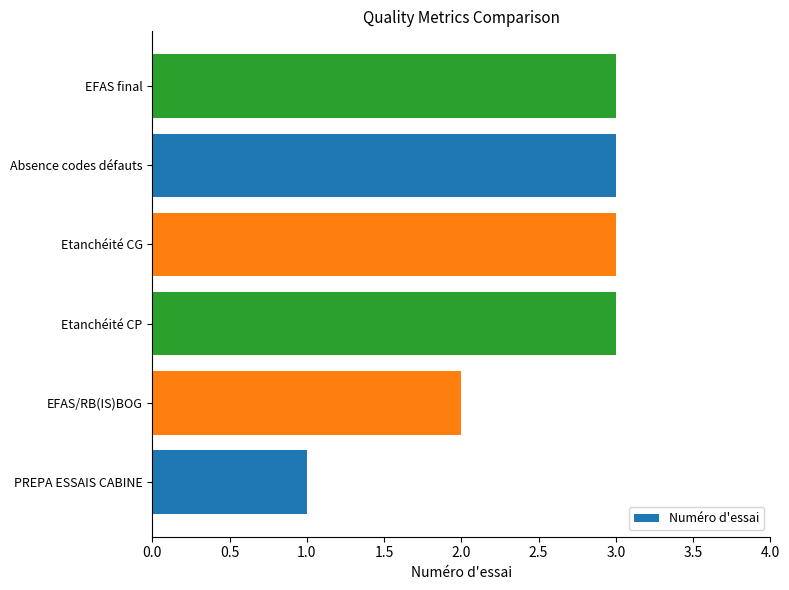

At which label is the value closest to 2?

EFAS/RB(IS)BOG